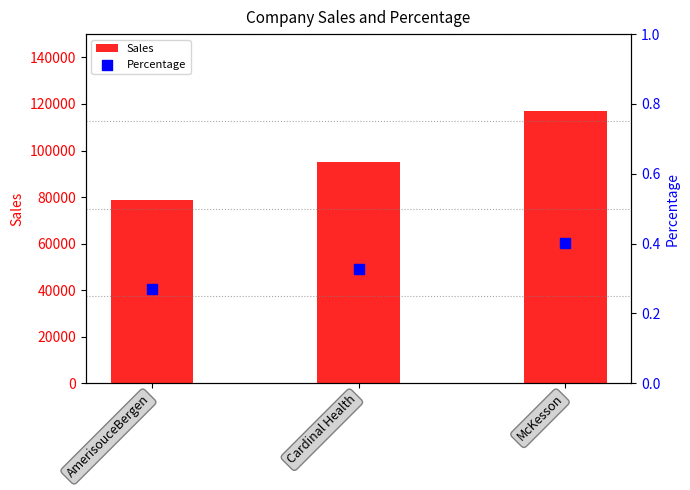

What is the total value across all series at Cardinal Health?

95008.3